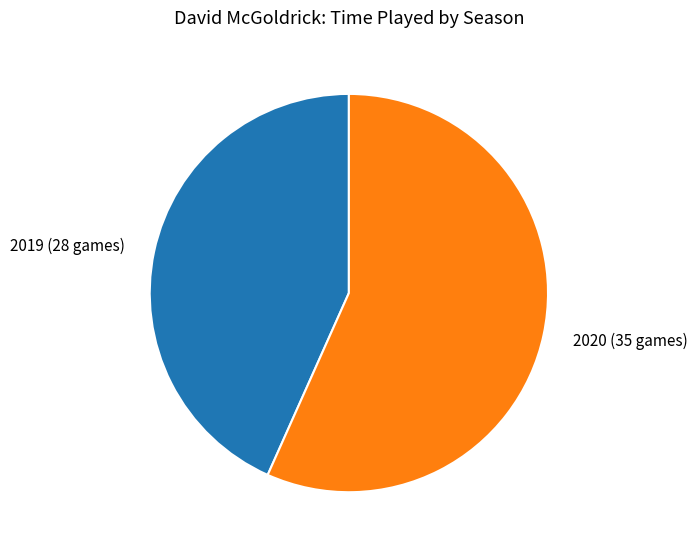

Is there any slice that represents more than half of the pie?

Yes